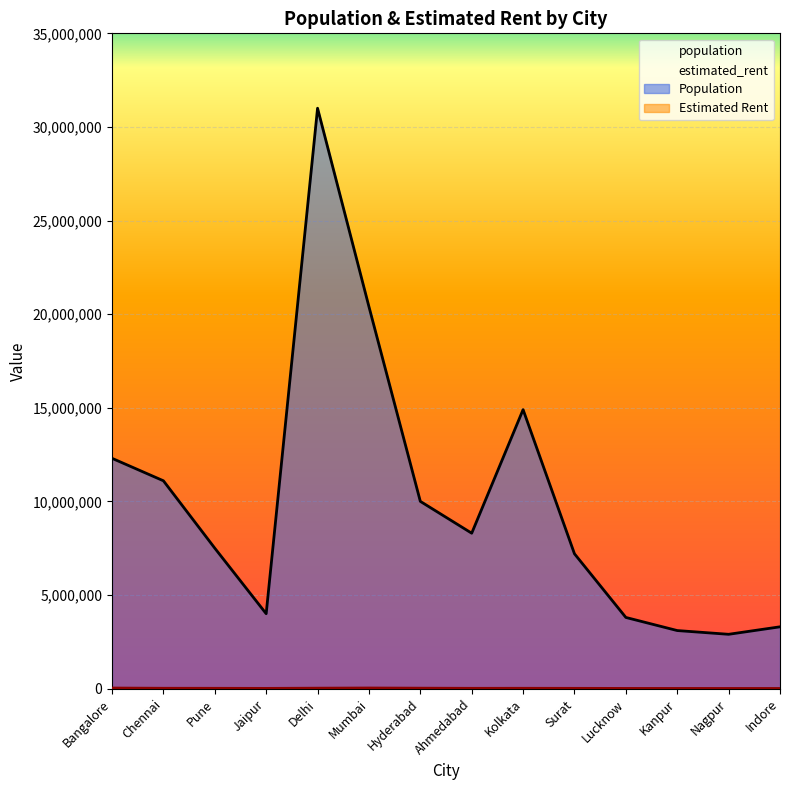

What are all the series names shown in the legend?

population, estimated_rent